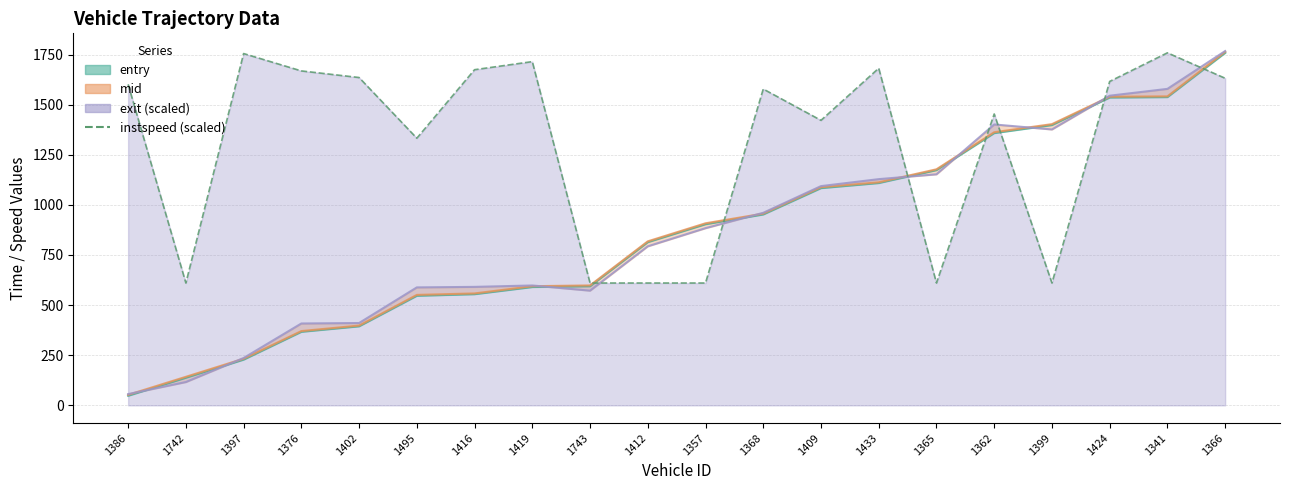

Is it true that the value at 1397 is 414.5?

False